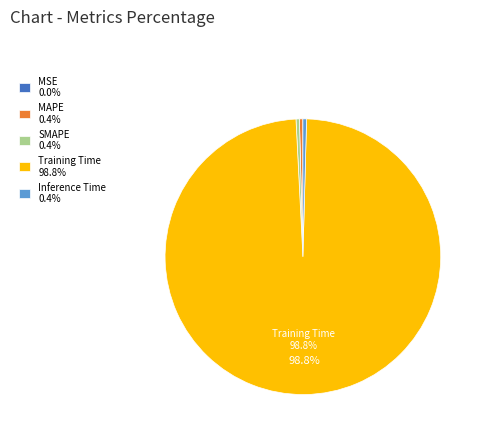

To the nearest percent, what is the average slice percentage?

20%